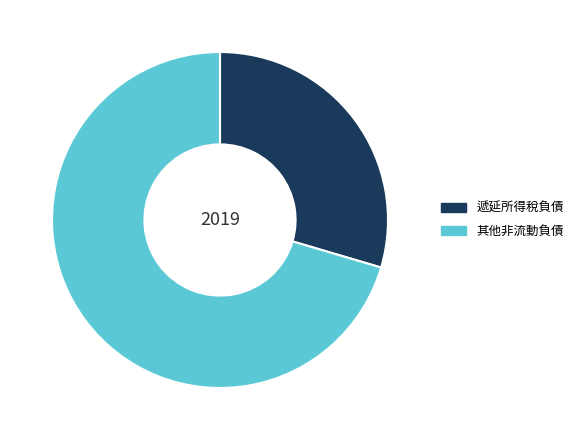

Does 遞延所得稅負債 account for over 50% of the chart?

No